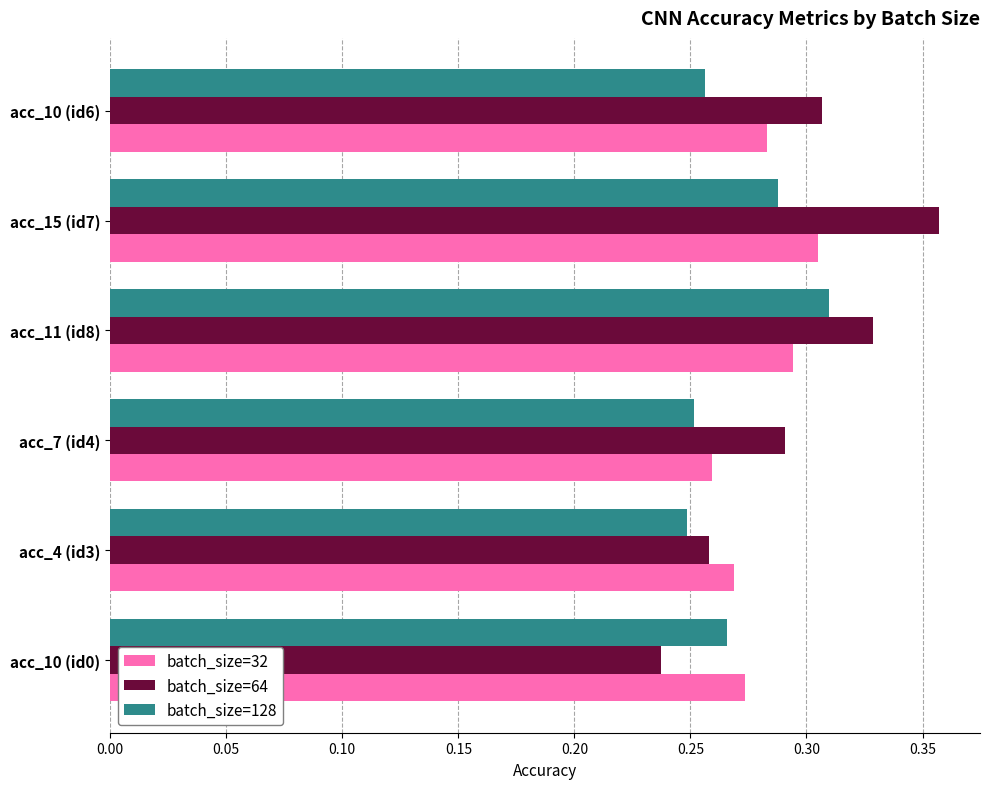

Which label corresponds to the smallest value in the chart?

acc_10 (id0)